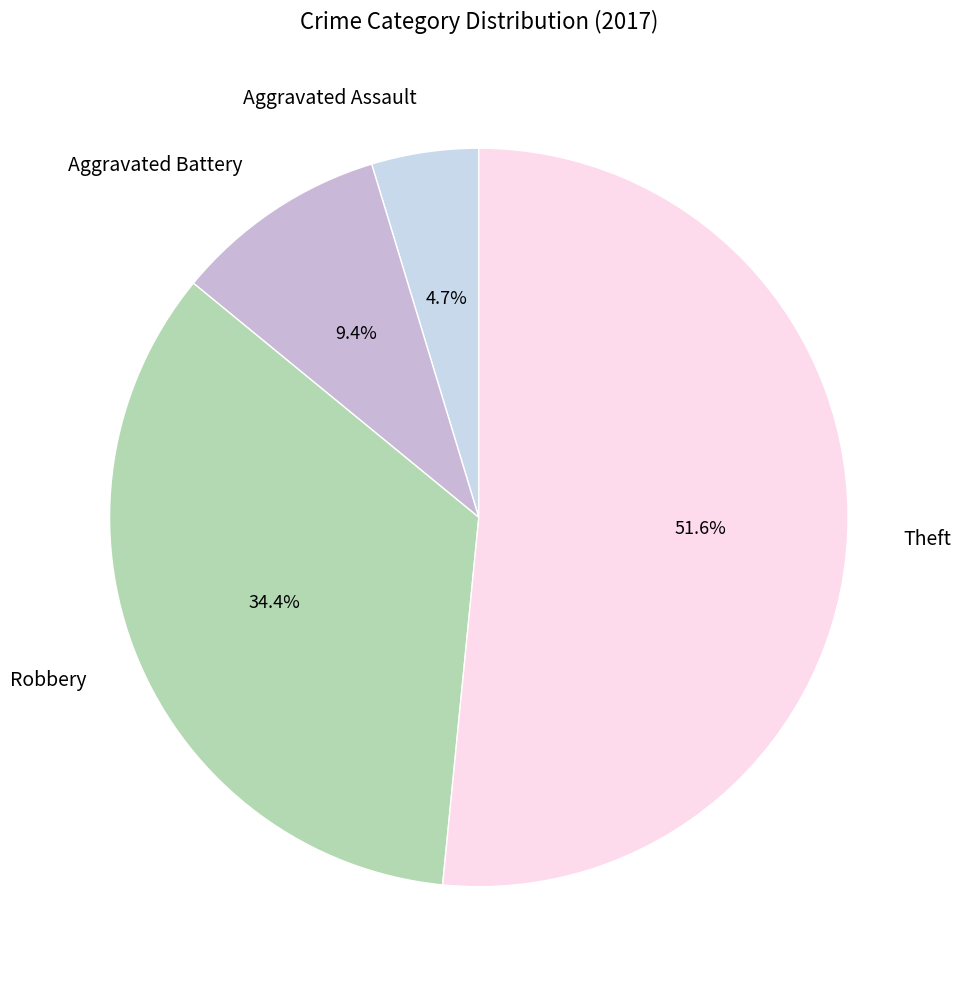

True or false: Aggravated Battery accounts for 1% of the total.

False